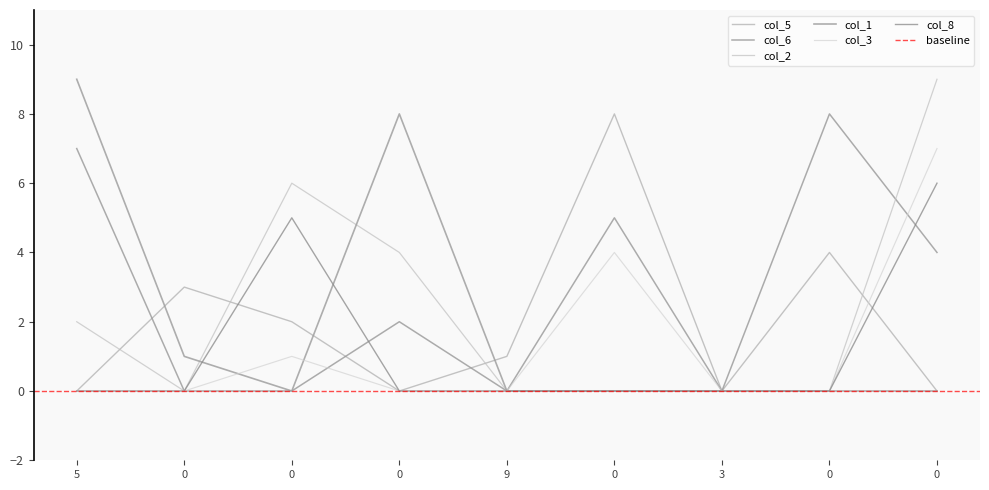

Reading right to left, transcribe all the data shown in this chart.

col_5: 0=0	0=4	3=0	0=8	9=1	0=0	0=2	0=3	5=0
col_6: 0=4	0=8	3=0	0=5	9=0	0=2	0=0	0=0	5=7
col_2: 0=9	0=0	3=0	0=0	9=0	0=4	0=6	0=0	5=2
col_1: 0=0	0=0	3=0	0=0	9=0	0=8	0=0	0=1	5=9
col_3: 0=7	0=0	3=0	0=4	9=0	0=0	0=1	0=0	5=0
col_8: 0=6	0=0	3=0	0=0	9=0	0=0	0=5	0=0	5=0